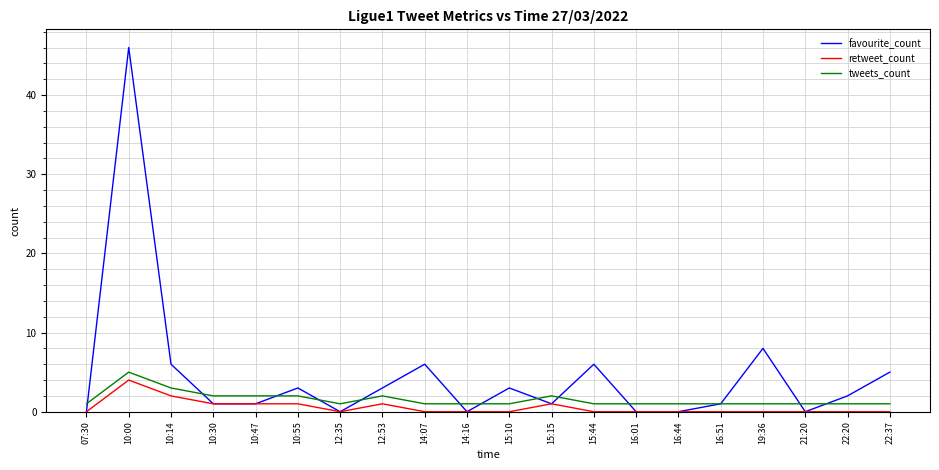

Reading right to left, transcribe all the data shown in this chart.

favourite_count: 5	2	0	8	1	0	0	6	1	3	0	6	3	0	3	1	1	6	46	0
retweet_count: 0	0	0	0	0	0	0	0	1	0	0	0	1	0	1	1	1	2	4	0
tweets_count: 1	1	1	1	1	1	1	1	2	1	1	1	2	1	2	2	2	3	5	1